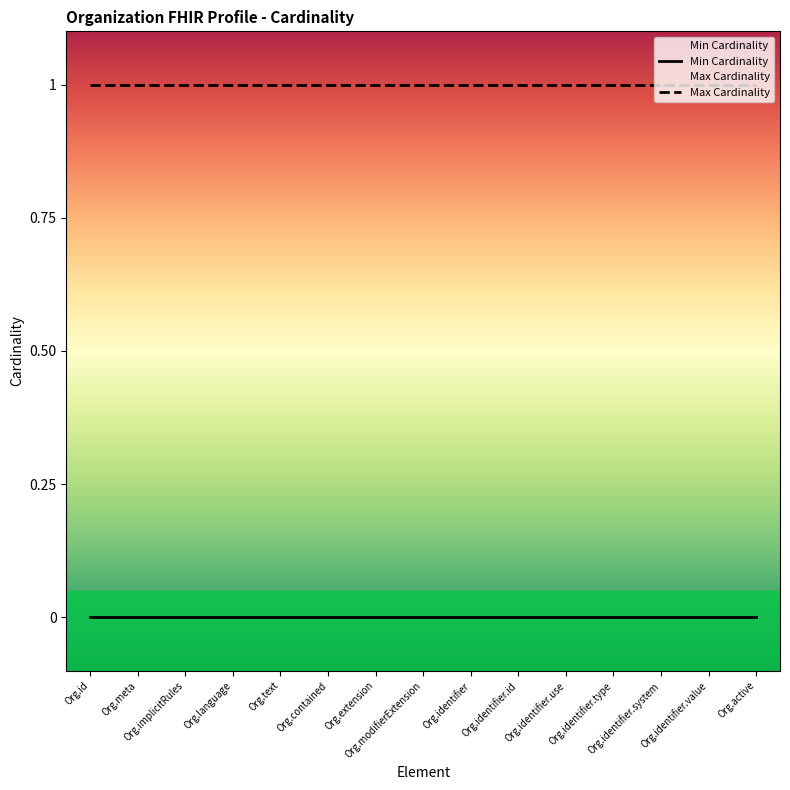

Is it true that Min Cardinality equals 0 at Org.identifier.use?

True